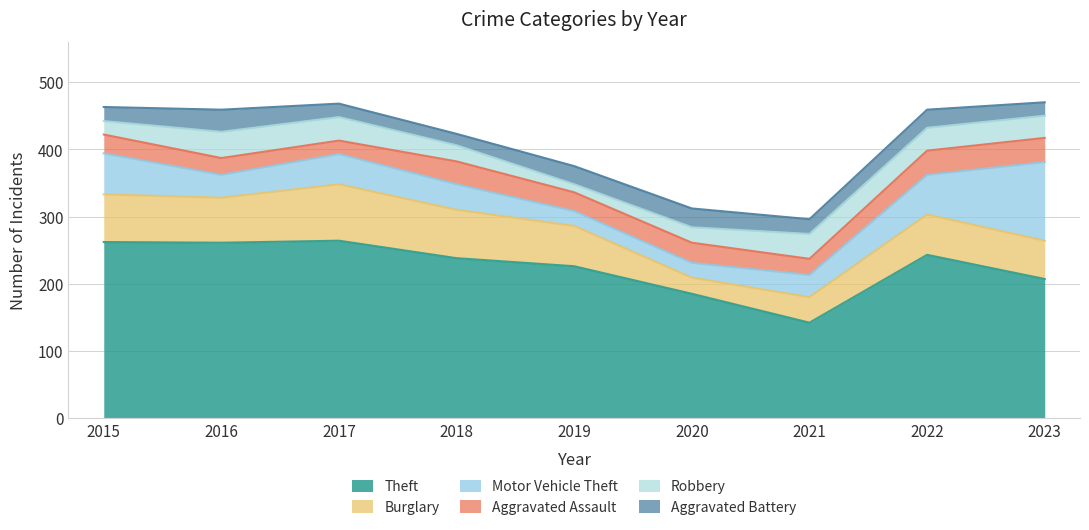

How many categories are shown in the chart?

9